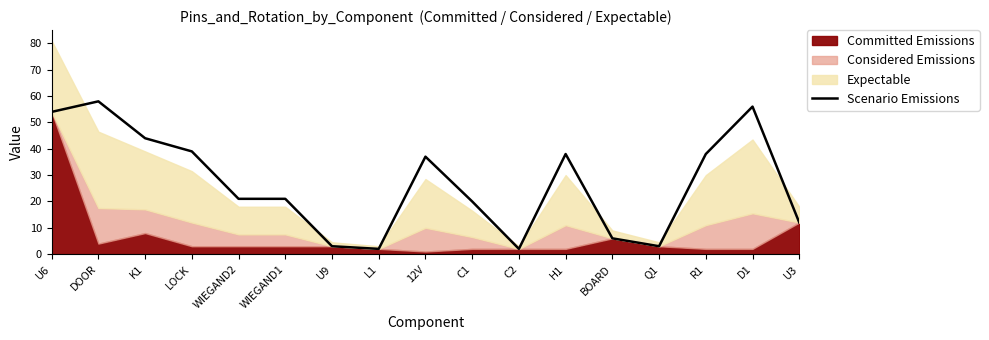

Does the chart have visible grid lines?

No